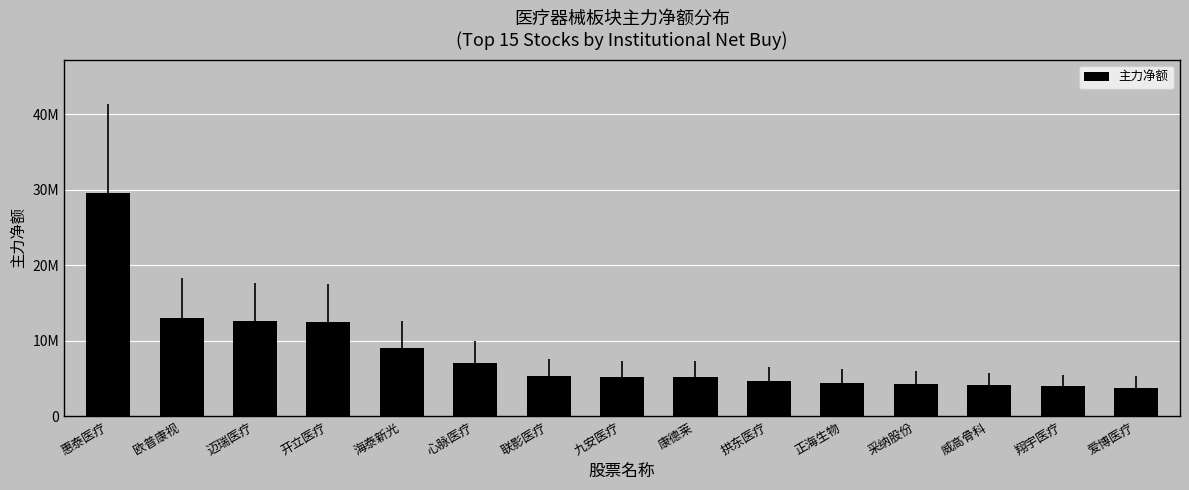

What is the difference between the maximum and minimum values?

25733249